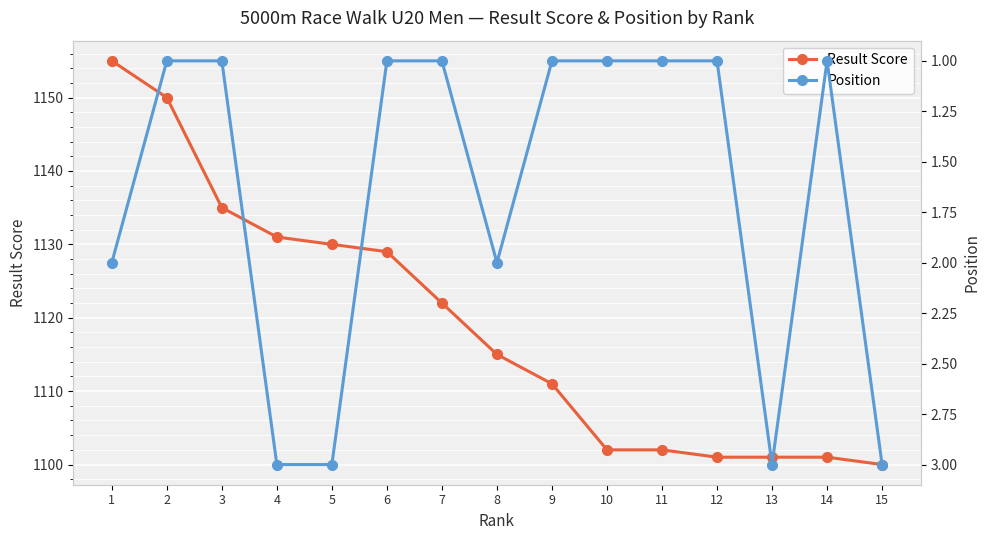

Is it true that Position equals 1 at 14?

True